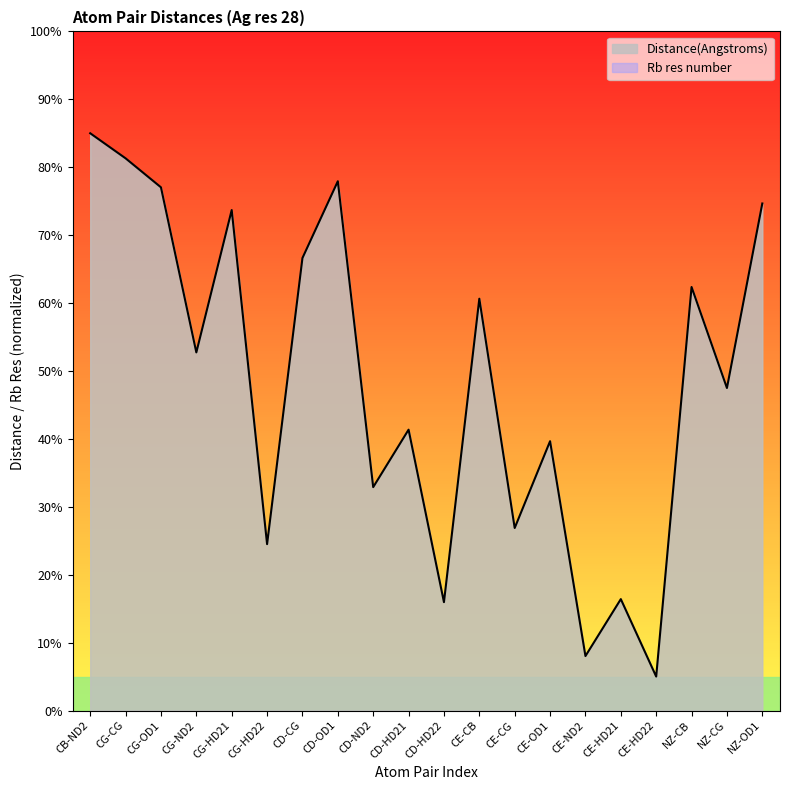

The value at CE-CG is 26.9. True or false?

True